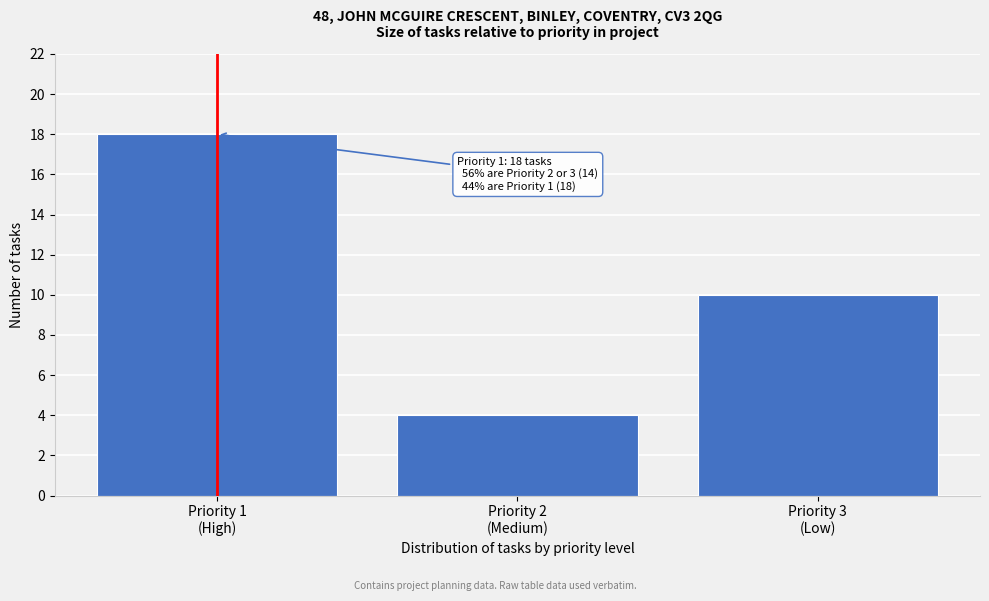

Reading left to right, transcribe all the data shown in this chart.

18	4	10